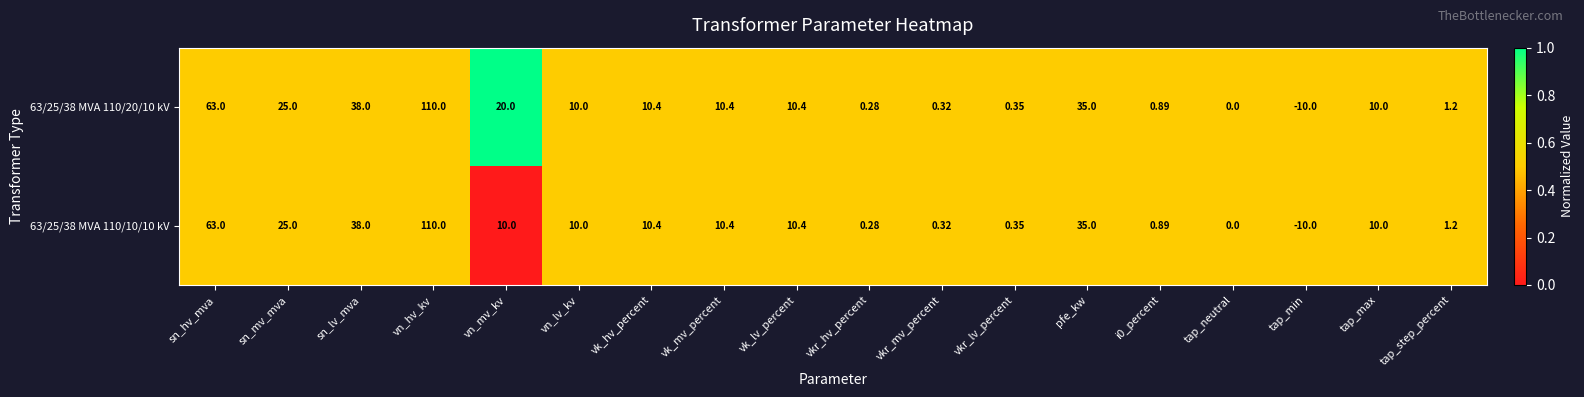

At which category does the chart reach its minimum across all series?

tap_min